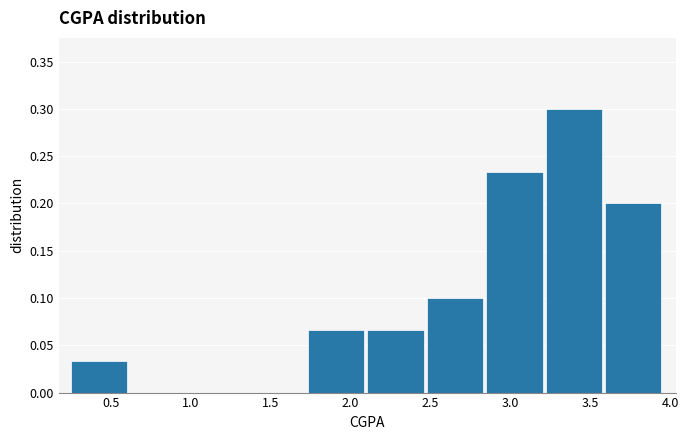

Over which range of the x-axis is the bar tallest?

3.20 to 3.60